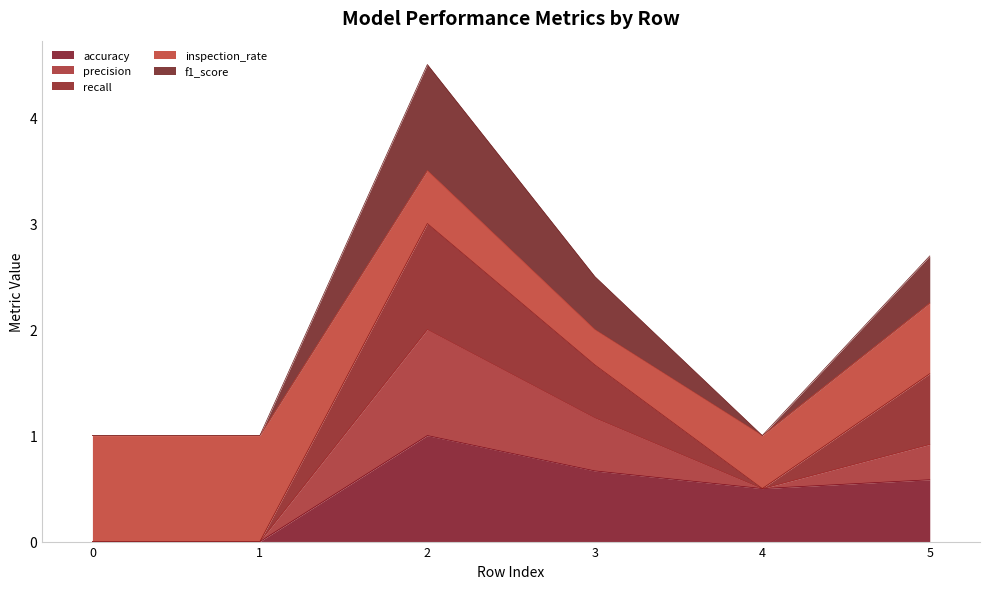

What is the maximum value for accuracy?

1.0